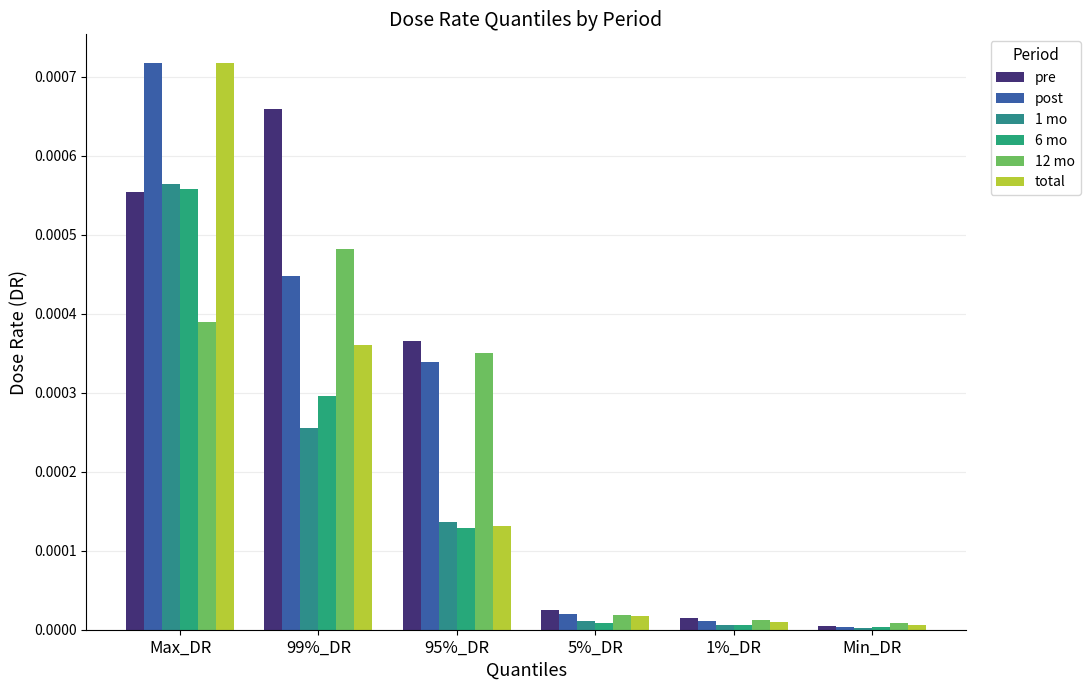

Is the value of total at 99%_DR greater than the value of 6 mo at Max_DR?

No